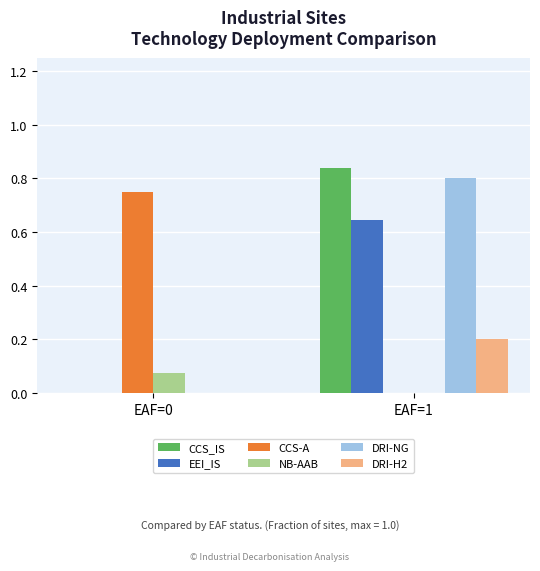

The NB-AAB series shows 0.0 at EAF=1. True or false?

True